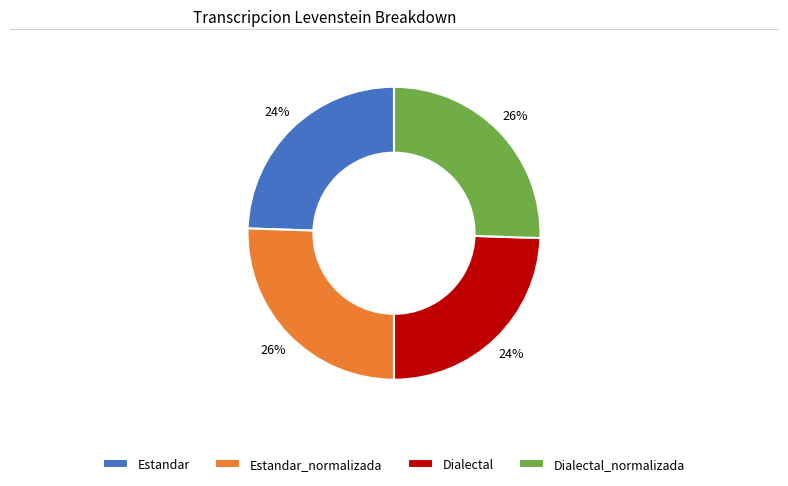

To the nearest percent, what is the average slice percentage?

25%